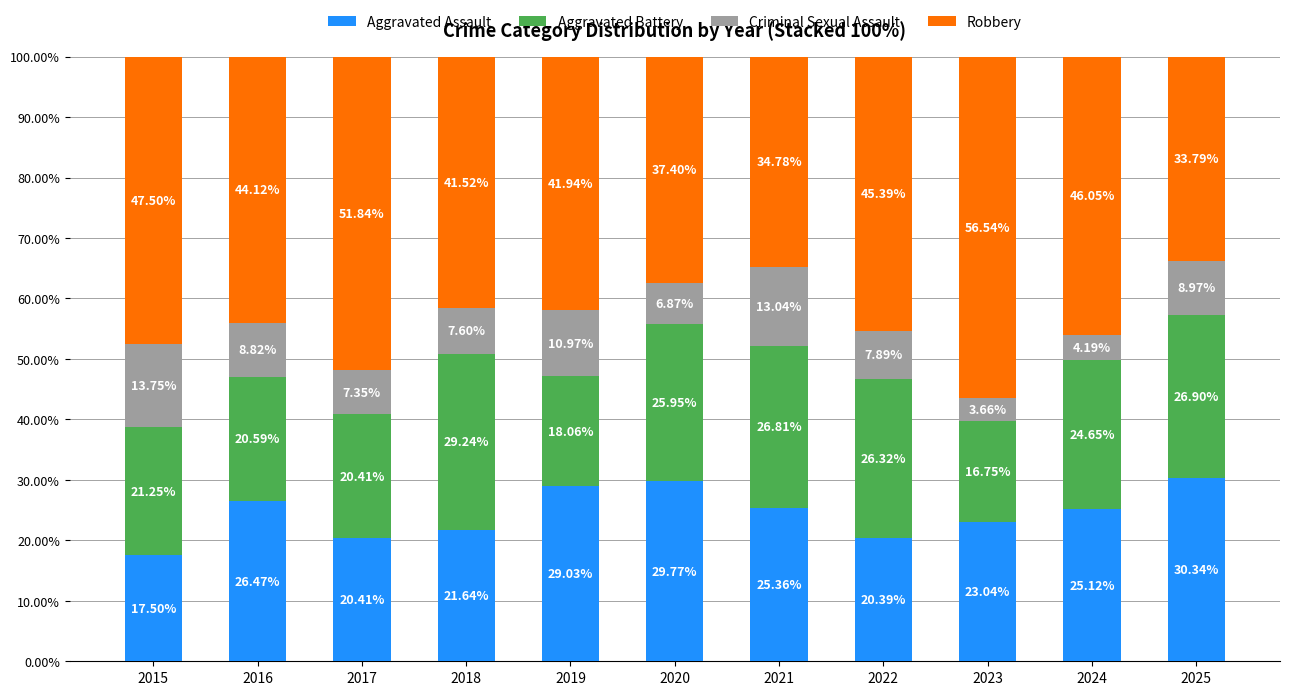

How many data points does each series have?

11